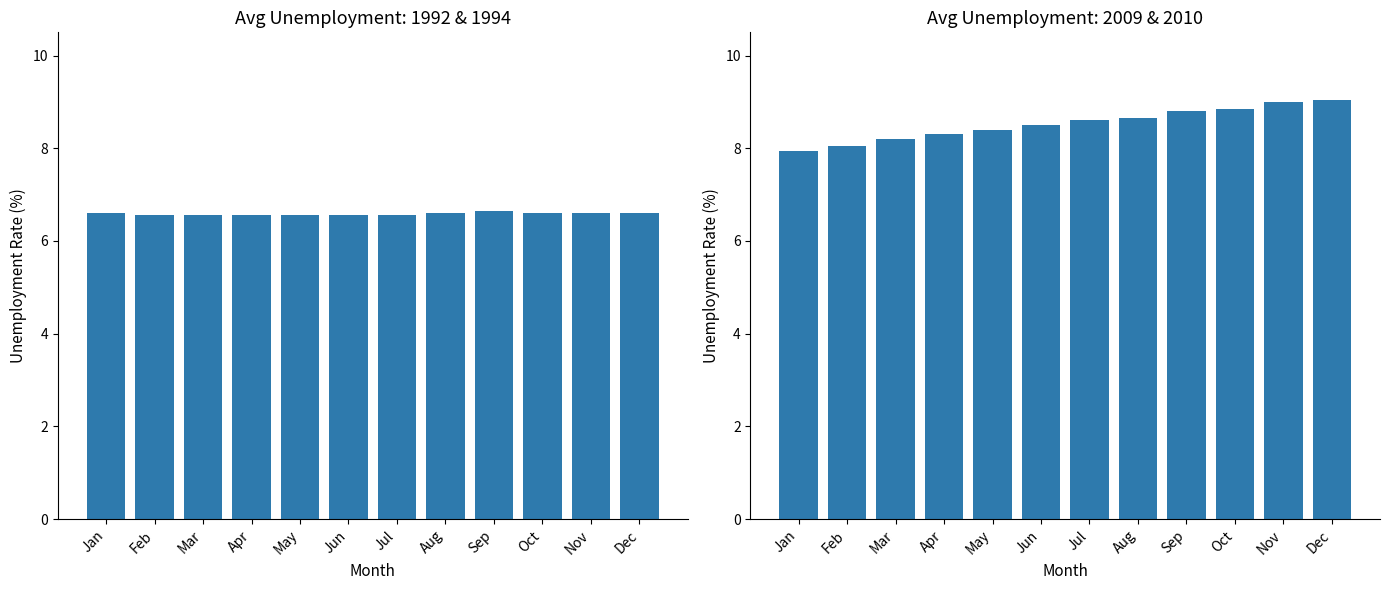

Is it true that Avg 2009 & 2010 equals 4.4 at Jun?

False